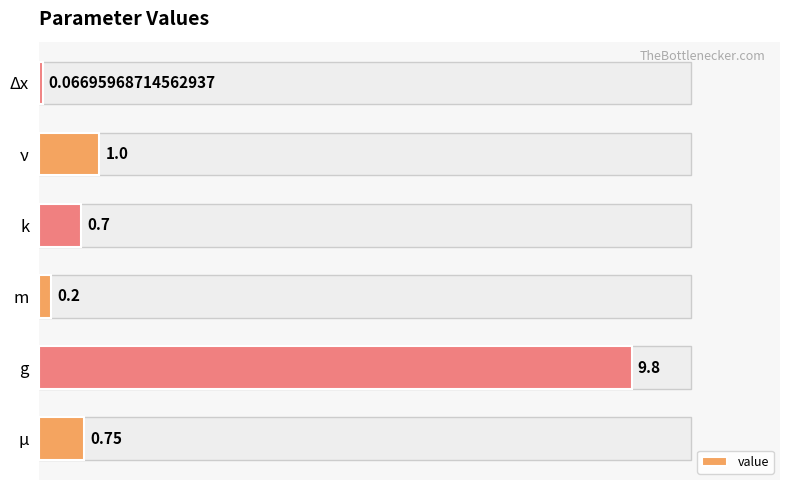

What is the difference between the maximum and minimum values?

9.7